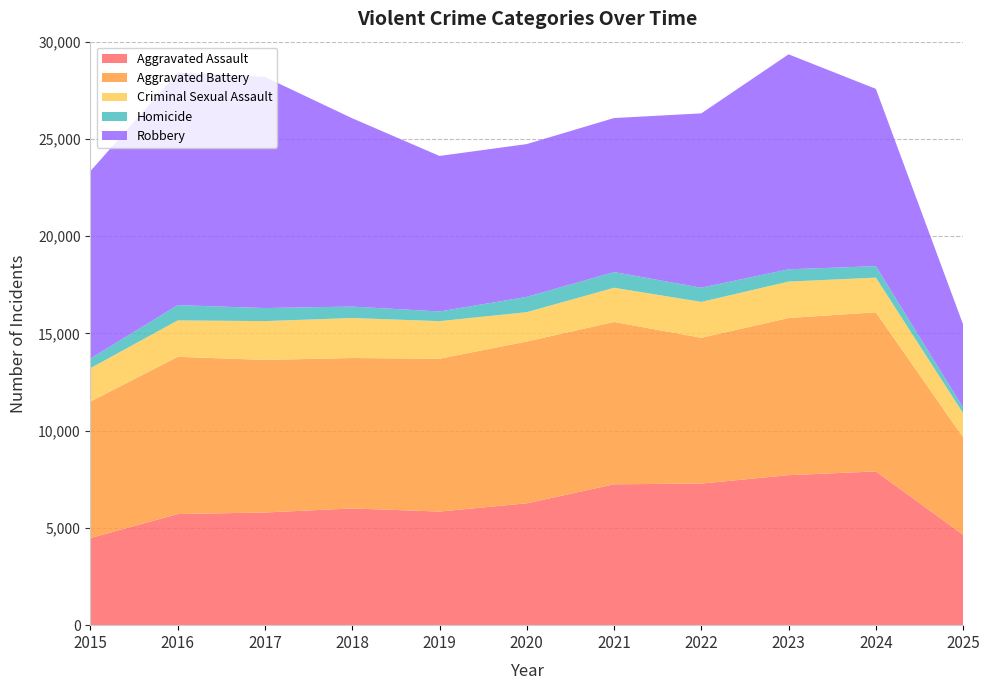

Reading left to right, what are all the values shown in this chart?

Aggravated Assault: 2015=4480	2016=5713	2017=5793	2018=6002	2019=5841	2020=6265	2021=7242	2022=7281	2023=7712	2024=7905	2025=4648
Aggravated Battery: 2015=7018	2016=8085	2017=7845	2018=7734	2019=7858	2020=8320	2021=8348	2022=7495	2023=8080	2024=8182	2025=5010
Criminal Sexual Assault: 2015=1715	2016=1871	2017=1995	2018=2056	2019=1931	2020=1508	2021=1757	2022=1844	2023=1873	2024=1781	2025=1237
Homicide: 2015=496	2016=786	2017=672	2018=588	2019=499	2020=787	2021=806	2022=730	2023=632	2024=589	2025=292
Robbery: 2015=9638	2016=11960	2017=11881	2018=9681	2019=7995	2020=7855	2021=7920	2022=8964	2023=11052	2024=9116	2025=4271